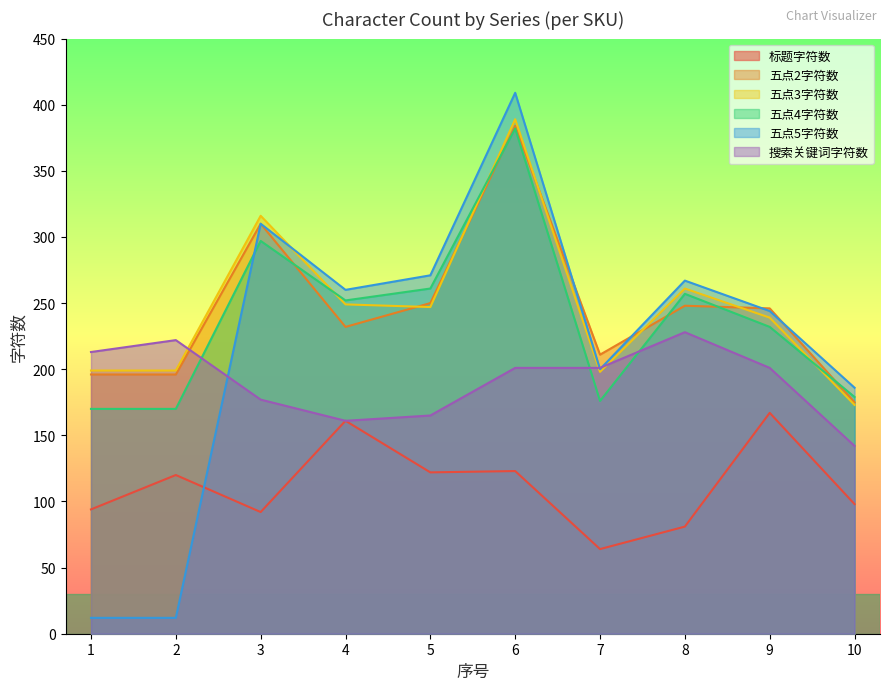

True or false: 五点2字符数 has a value of 384 at 6.

True